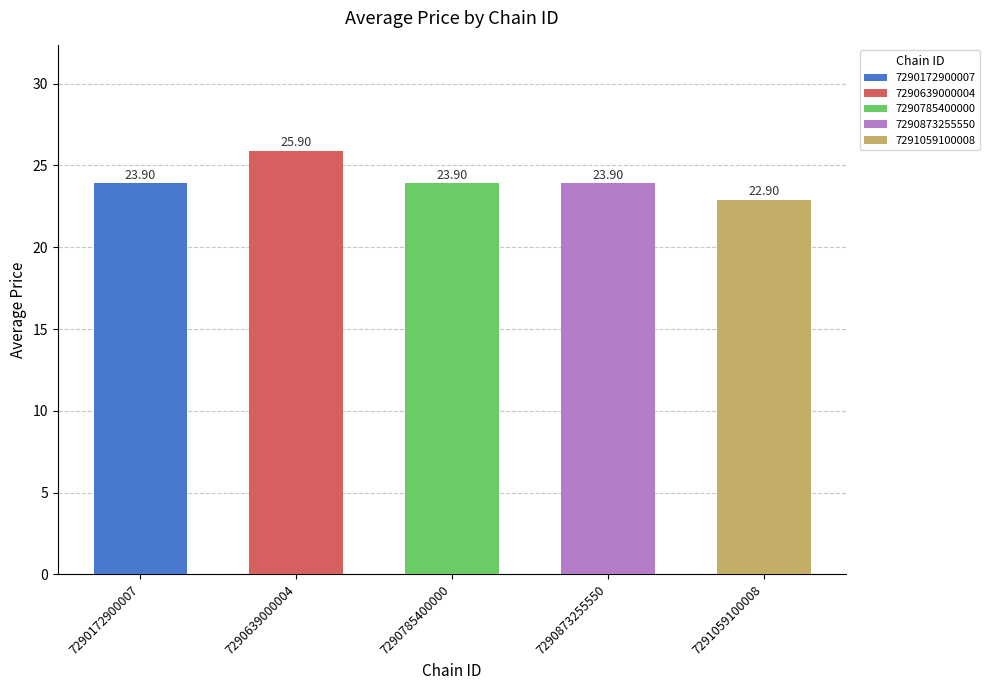

What is the approximate value at 7290639000004?

25.9